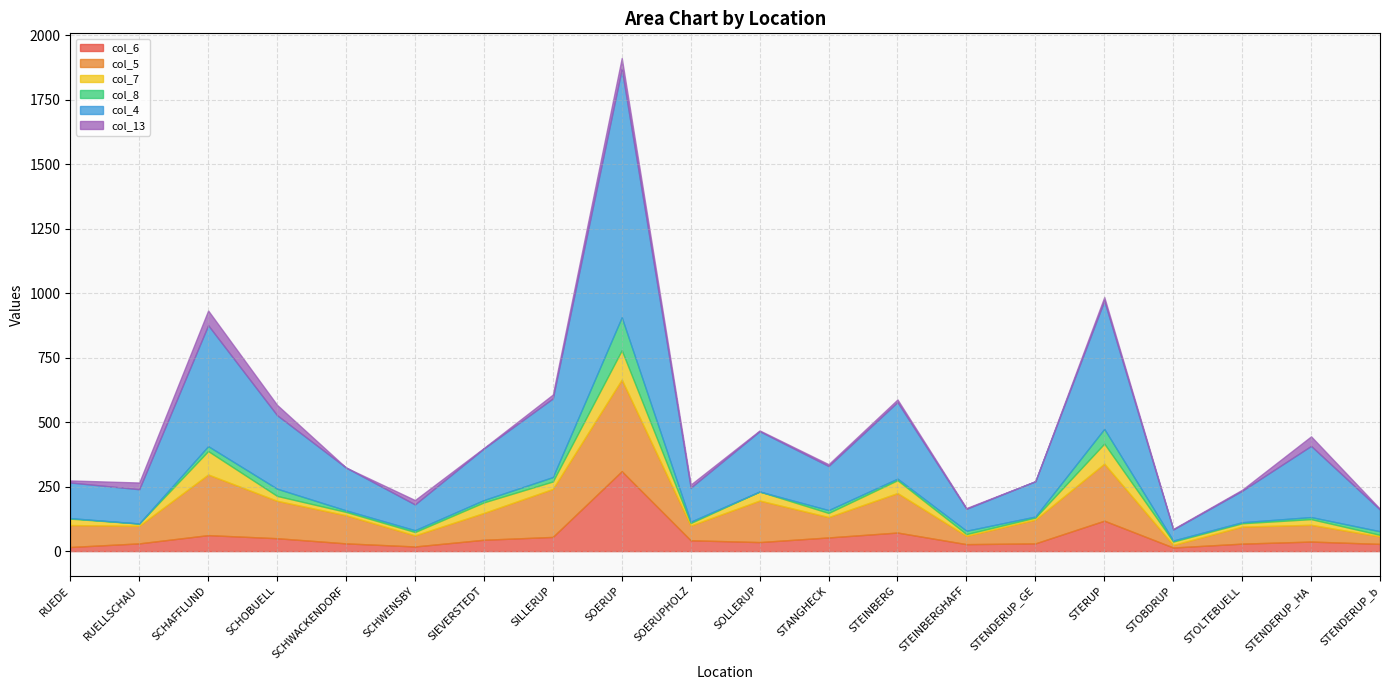

True or false: col_13 and col_4 cross at least once.

False